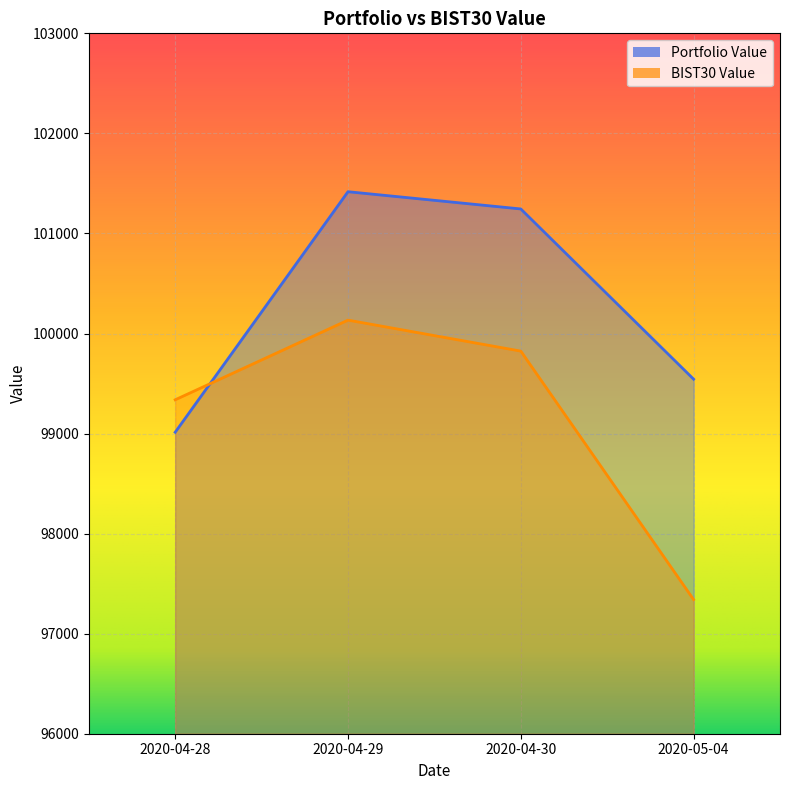

Between 2020-04-30 and 2020-04-29, which is larger?

2020-04-29